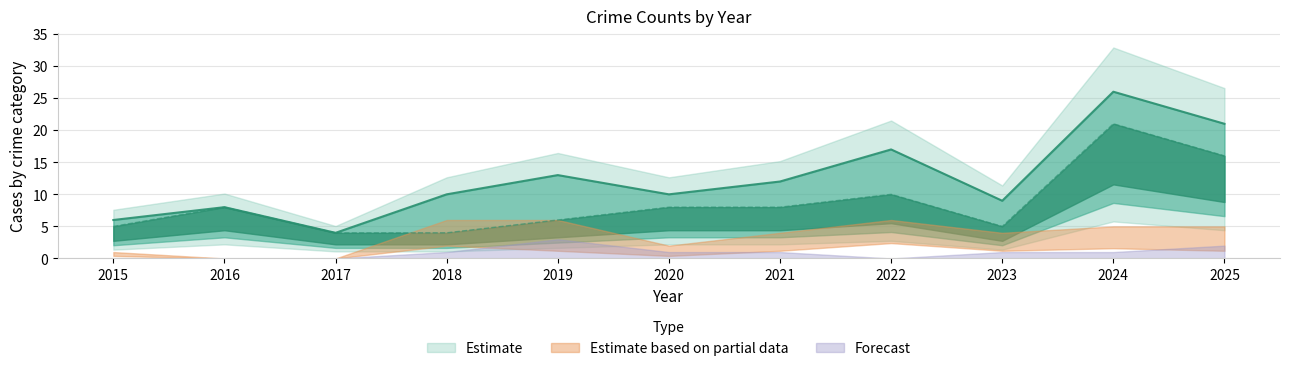

True or false: Robbery and Total intersect in this chart.

False